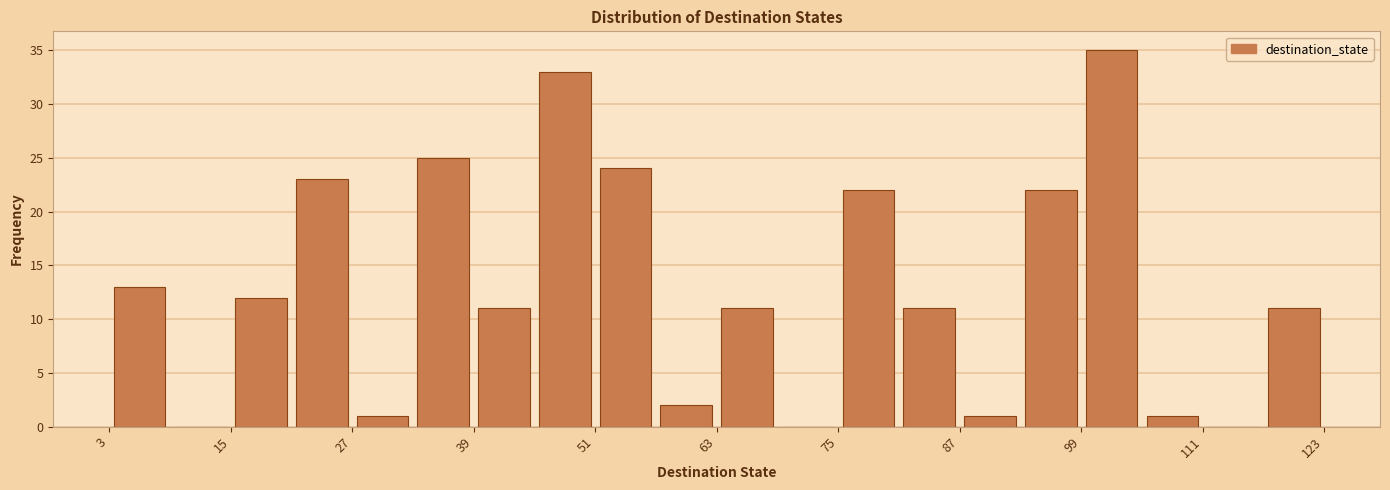

Around what value on the x-axis is the tallest bar? Give the approximate position of its centre, as read against the axis.

102